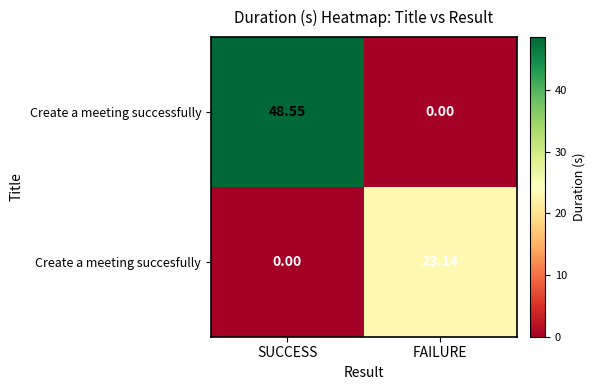

Which series has the widest spread of values?

Create a meeting successfully